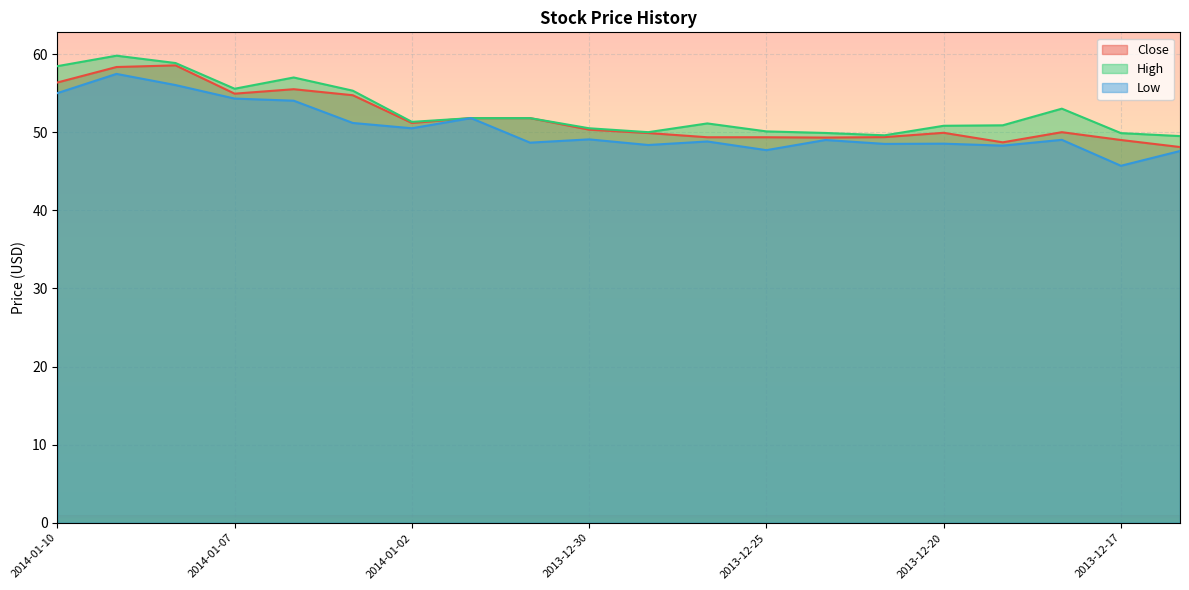

How many series are shown in this chart?

3